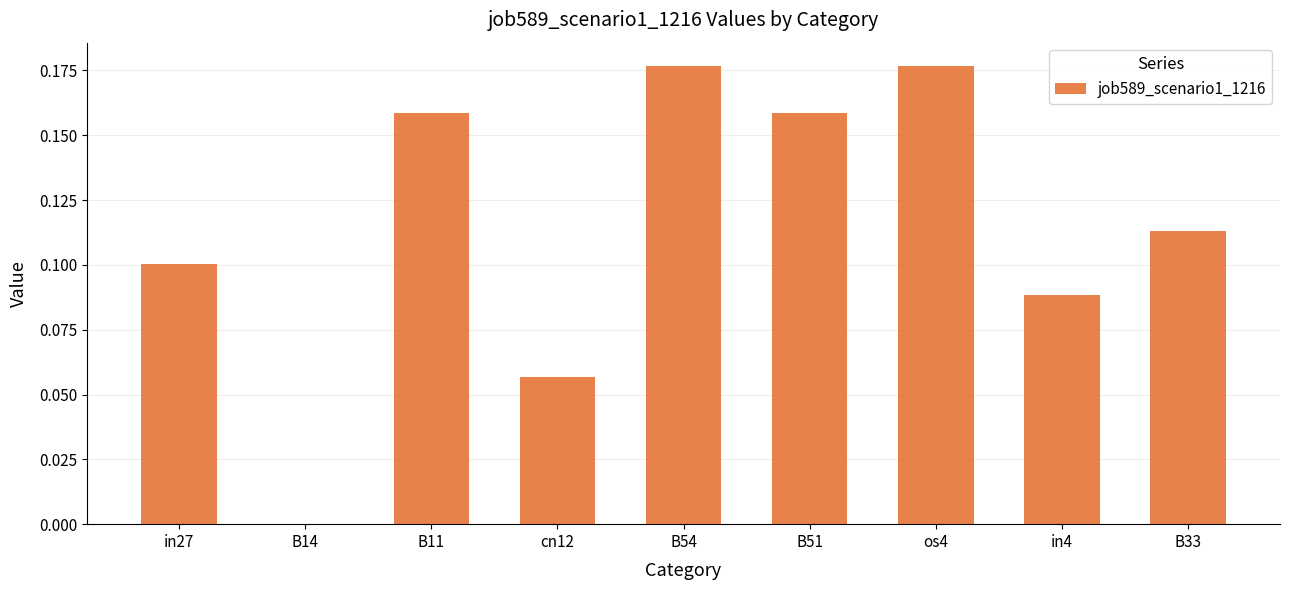

Which has a higher value, B11 or cn12?

B11